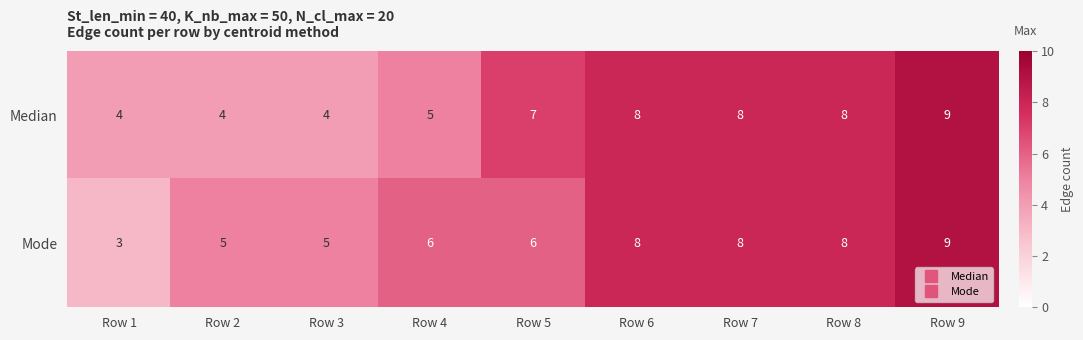

Is it true that Mode equals 7 at Row 3?

False